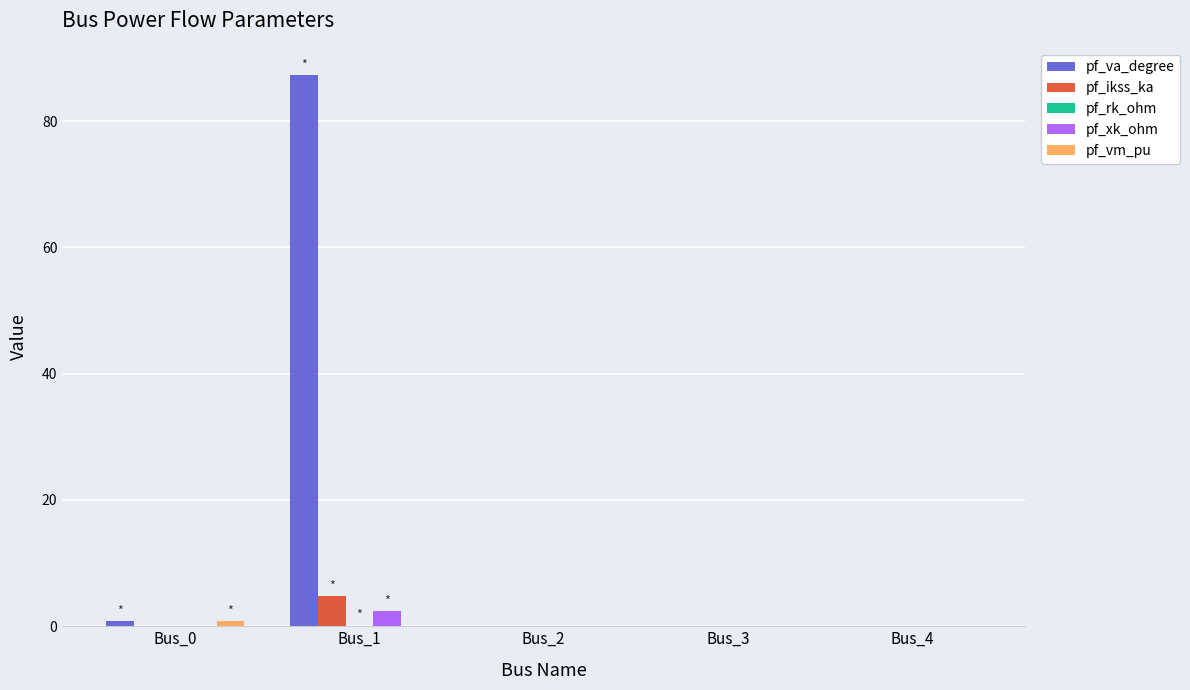

At which category is the sum across all series the highest?

Bus_1